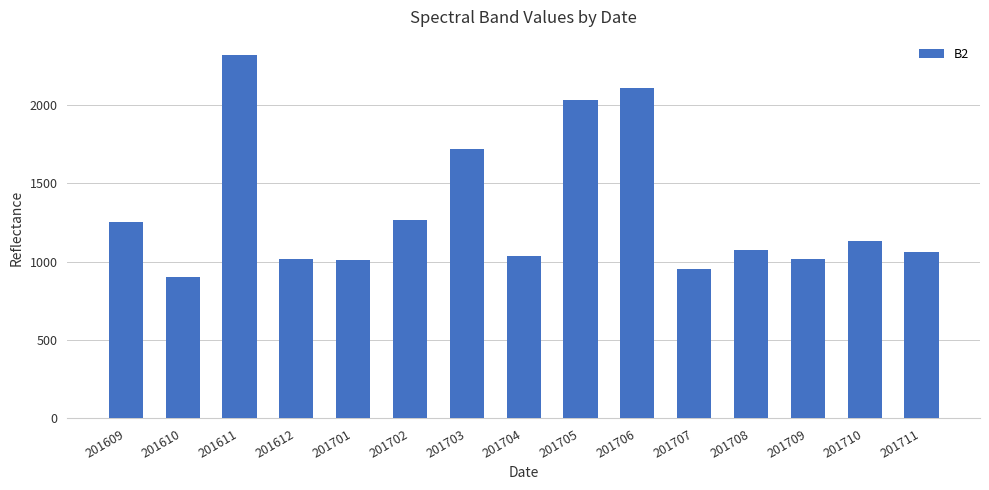

How many bars are there in total?

15